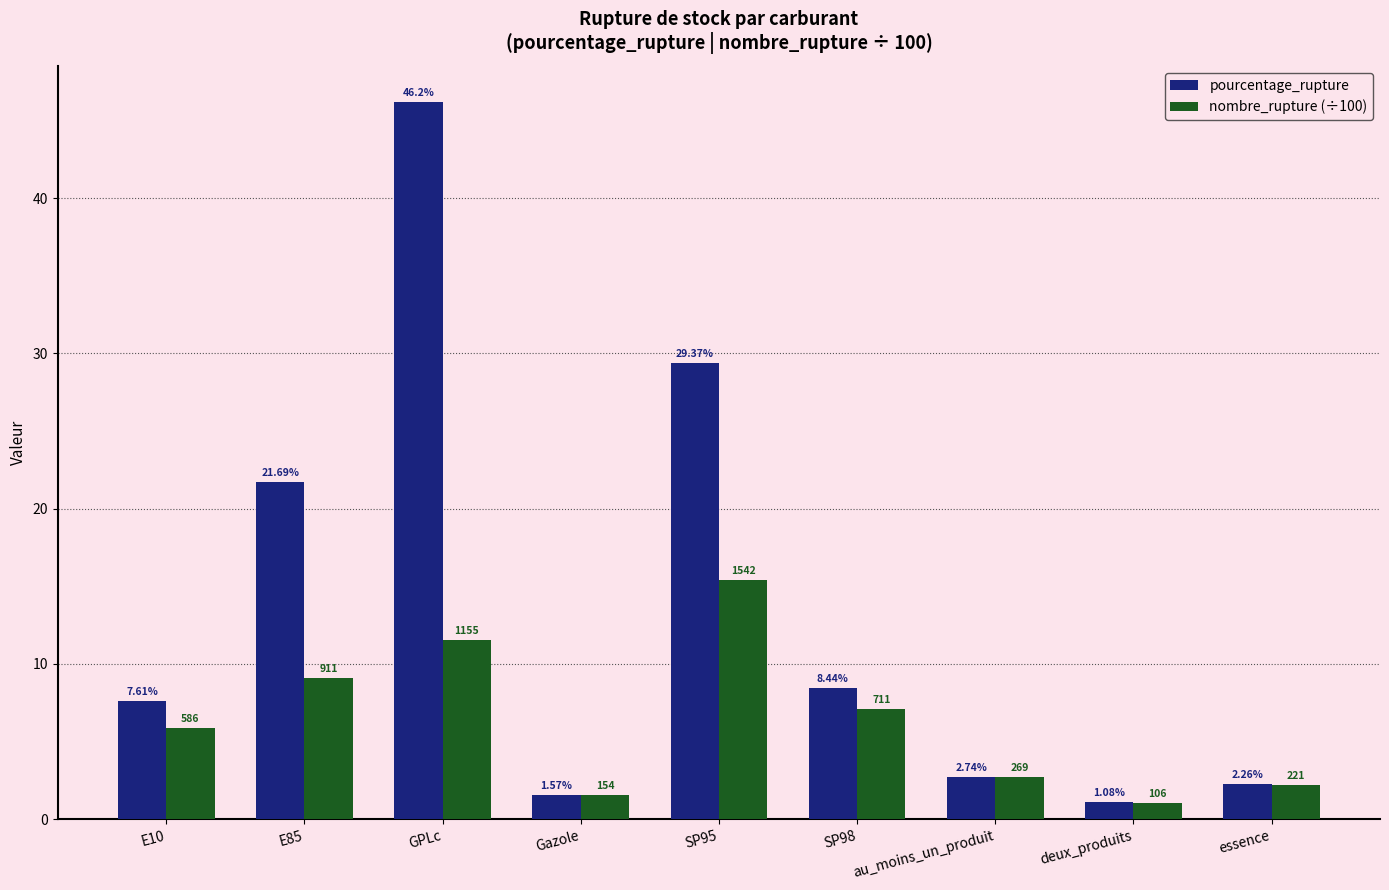

At how many categories does at least one series exceed 31?

1